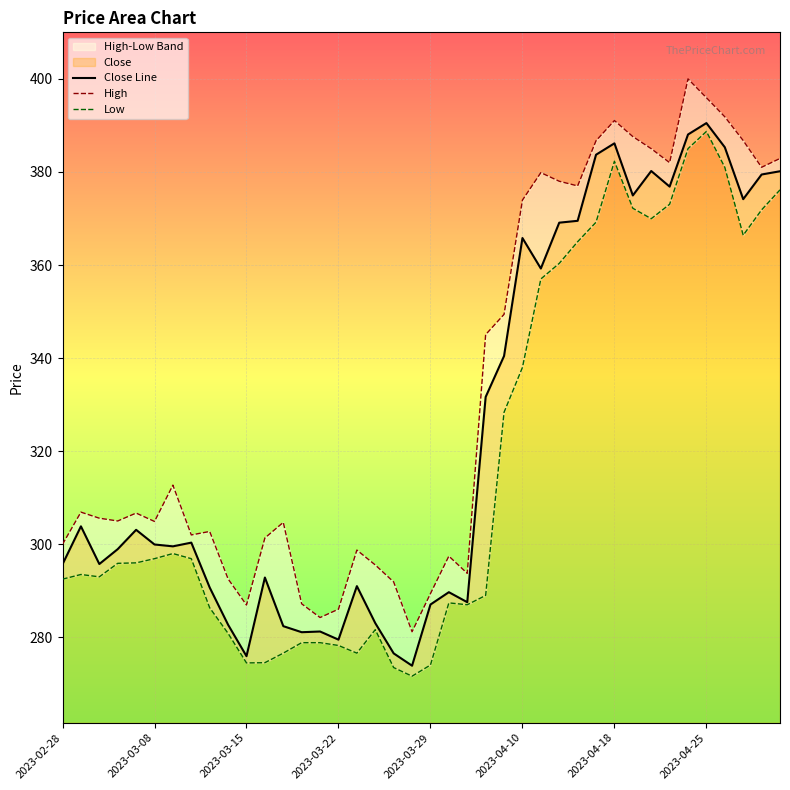

What is the lowest value of the Close Line series?

273.9